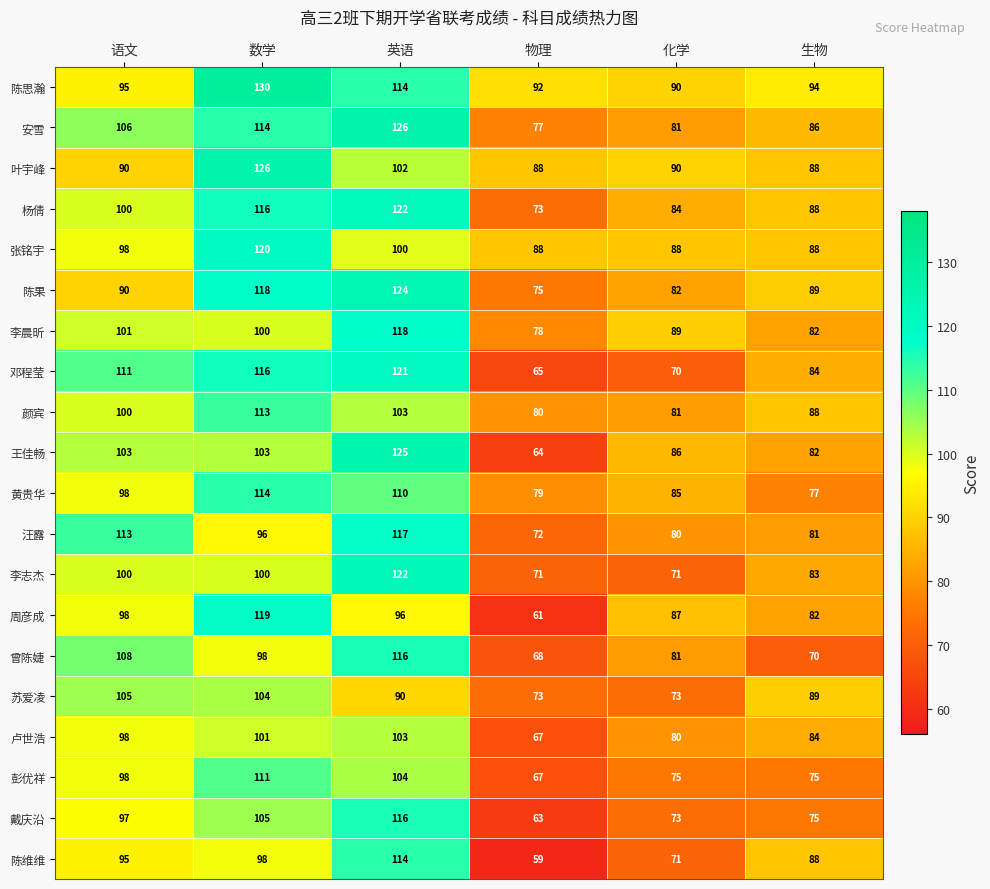

List the labels in order of 邓程莹 value, smallest first.

物理, 化学, 生物, 语文, 数学, 英语